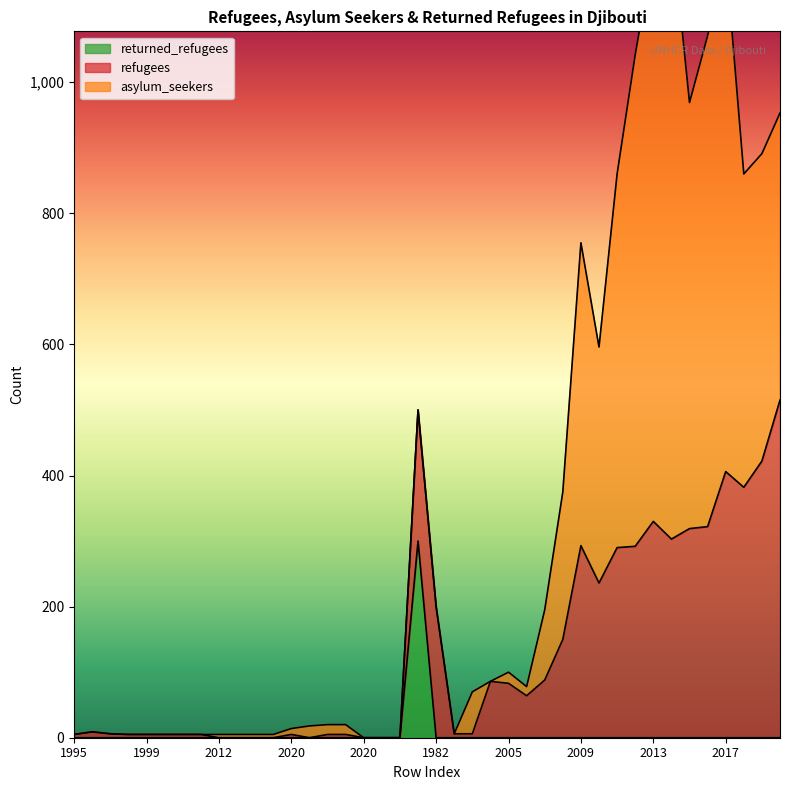

True or false: returned_refugees has a value of 0 at 2019.

True